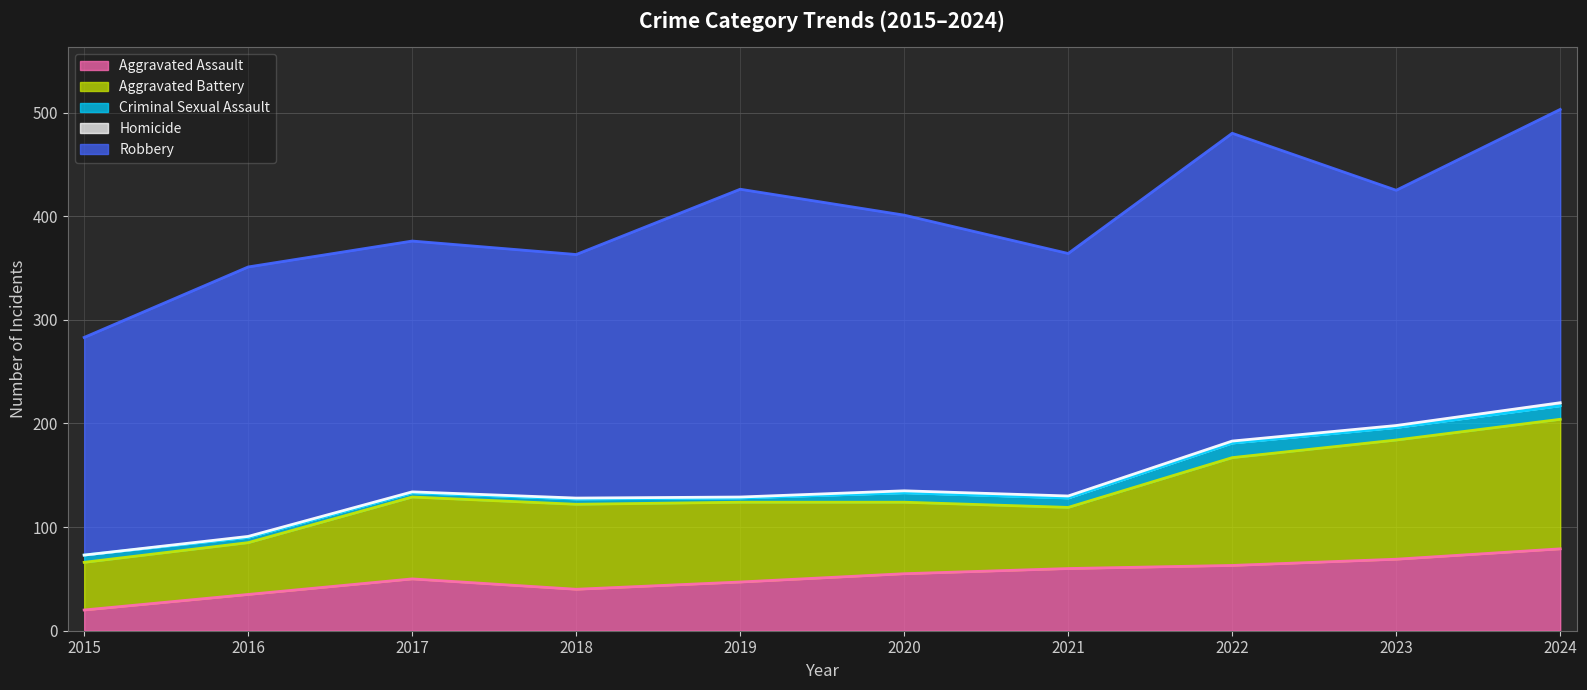

Rank the categories by Homicide value from highest to lowest.

2024, 2020, 2021, 2022, 2023, 2016, 2017, 2018, 2019, 2015